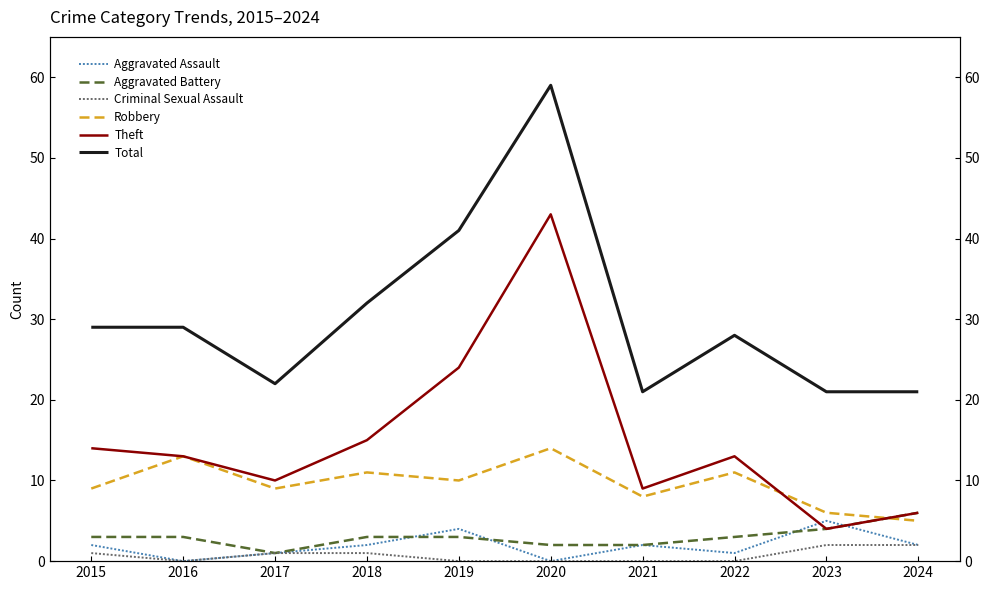

What is the value of the Robbery point at the 1st from the left?

9